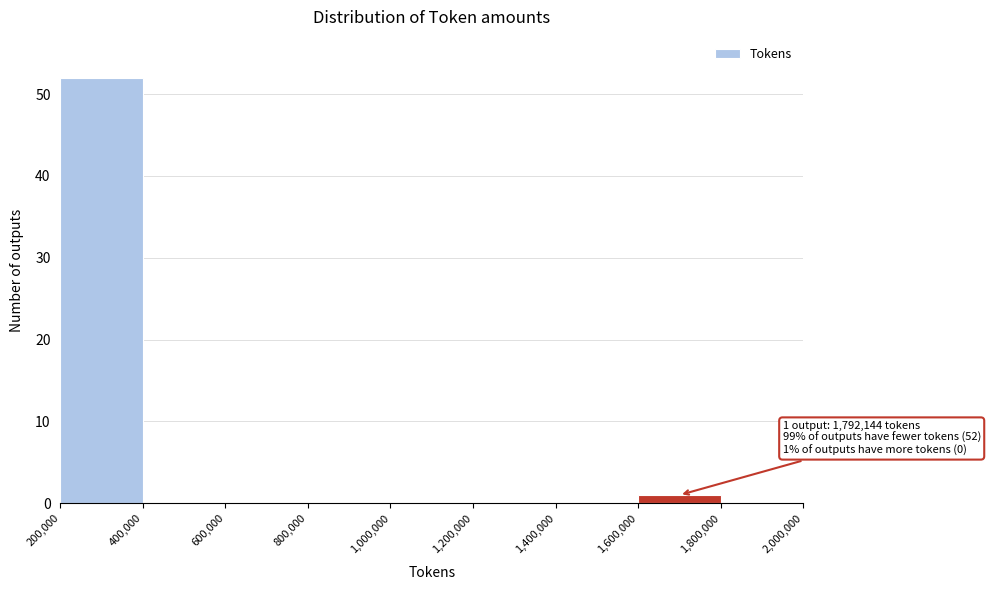

Over which range of the x-axis is the bar tallest?

200,000 to 400,000